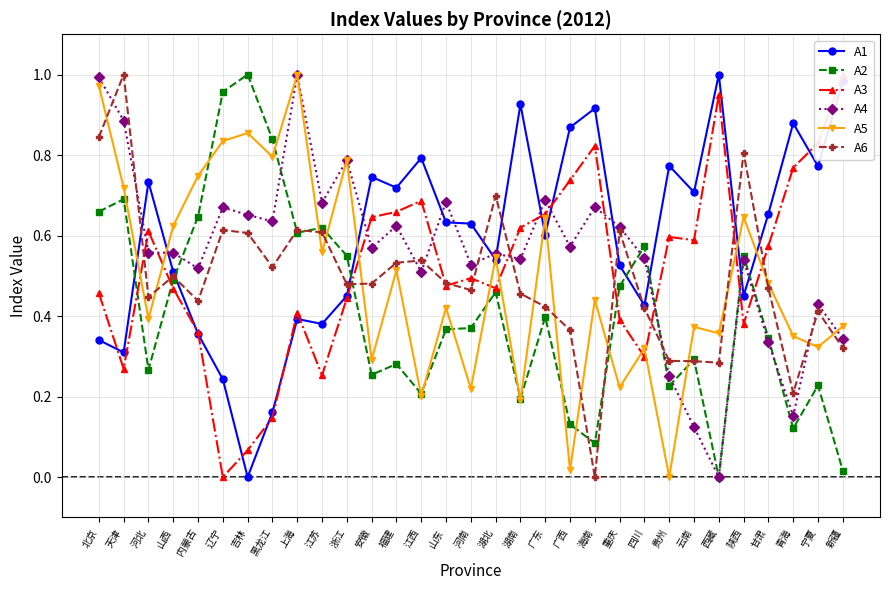

Does the chart display data point markers on the line(s)?

Yes